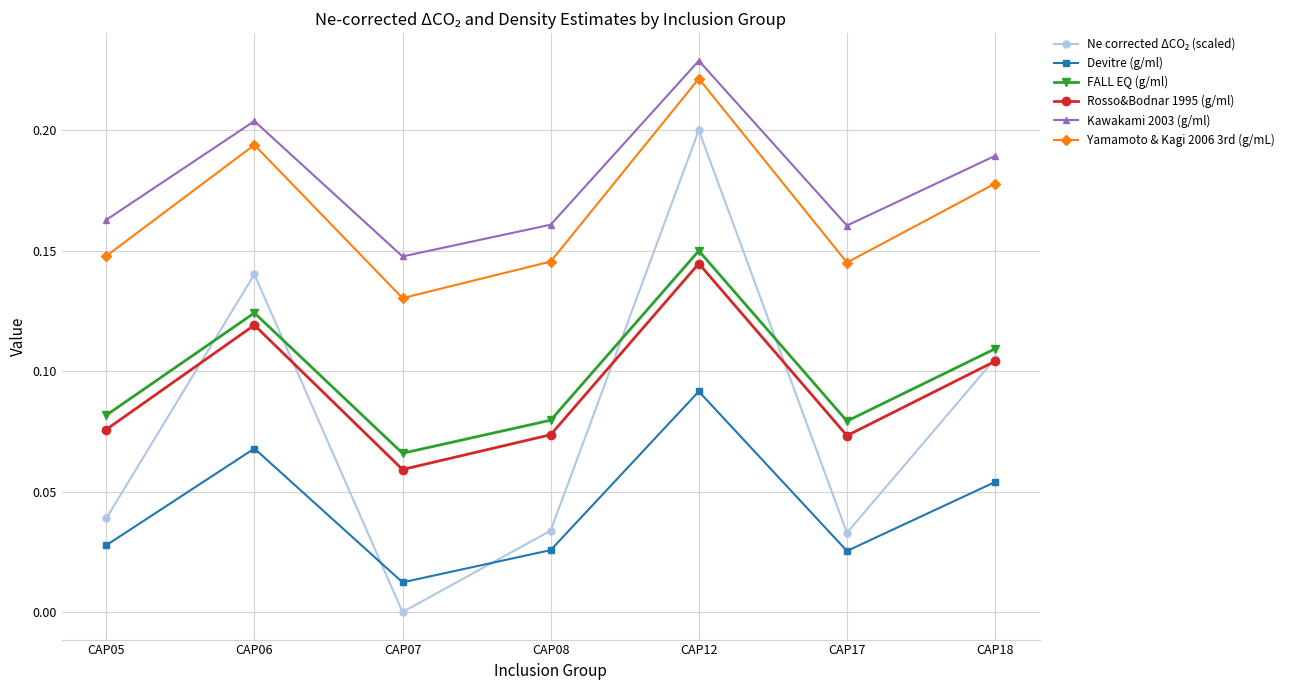

In FALL EQ (g/ml), how many points are lower than both neighbors (excluding endpoints)?

2